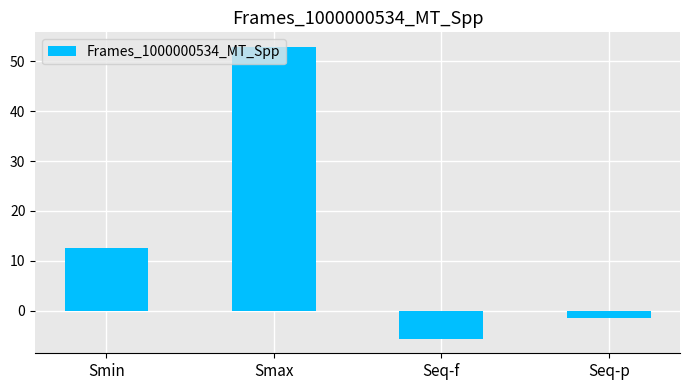

How many bars are there in total?

4